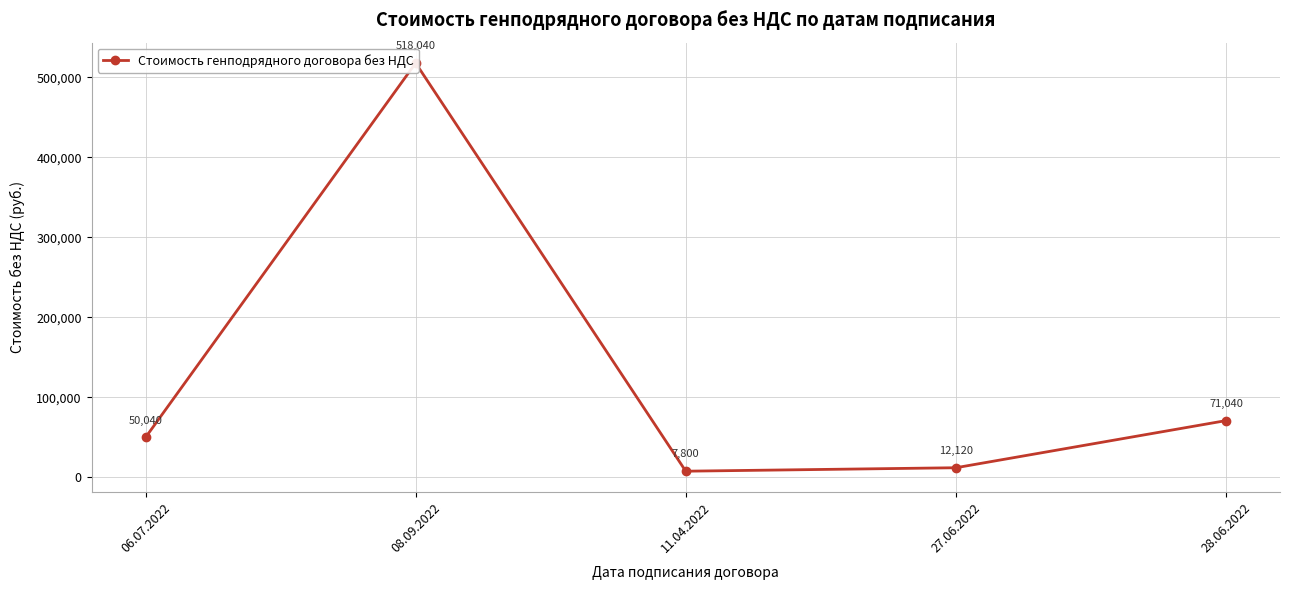

At which label does the data first exceed 50040?

08.09.2022